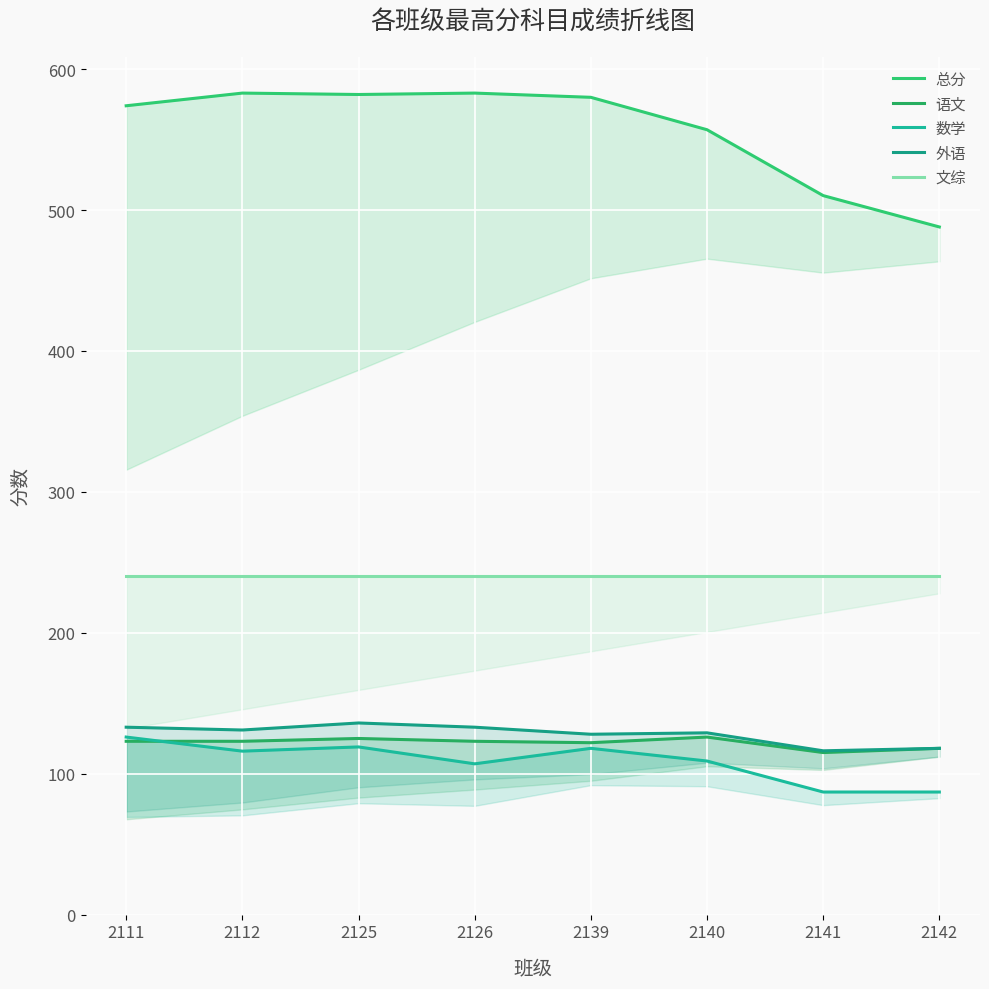

The value of 语文 at 2125 is 70.3. True or false?

False